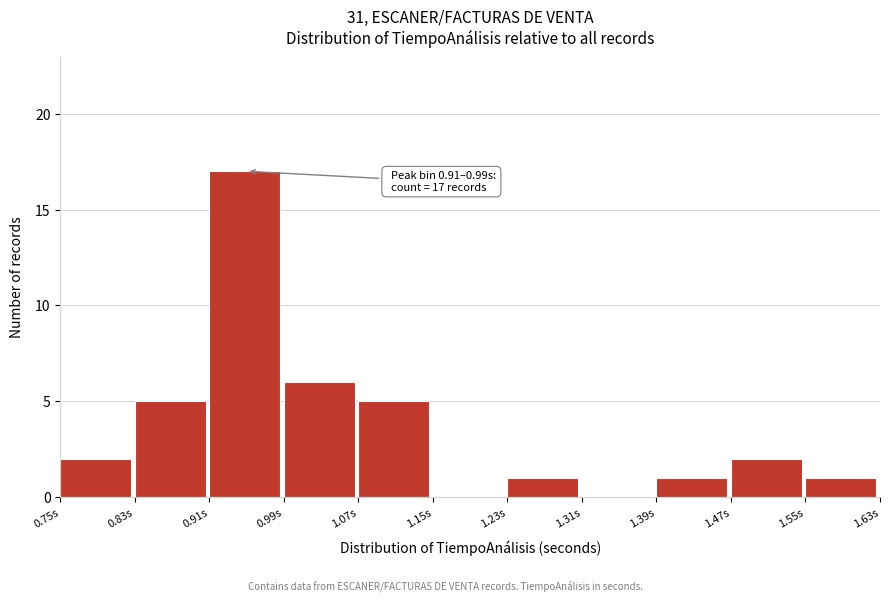

Over which range of the x-axis is the bar tallest?

0.91 to 0.99